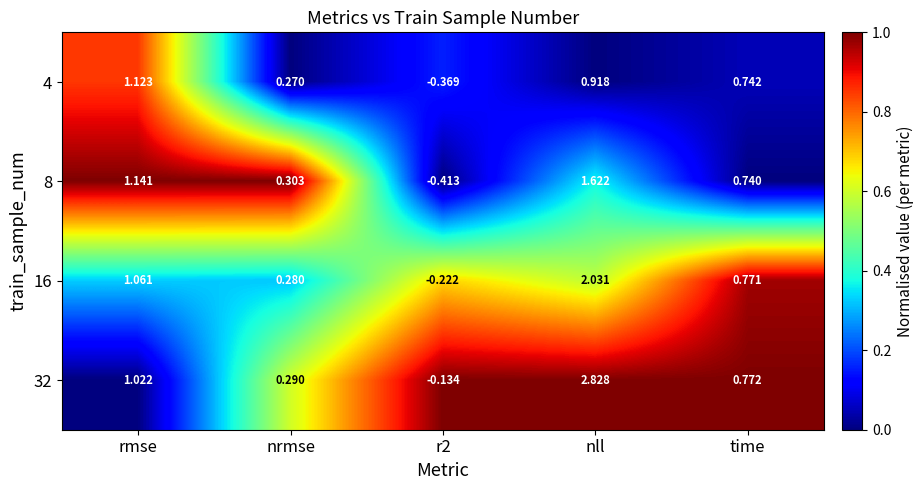

At which label does 8 reach its peak?

nll